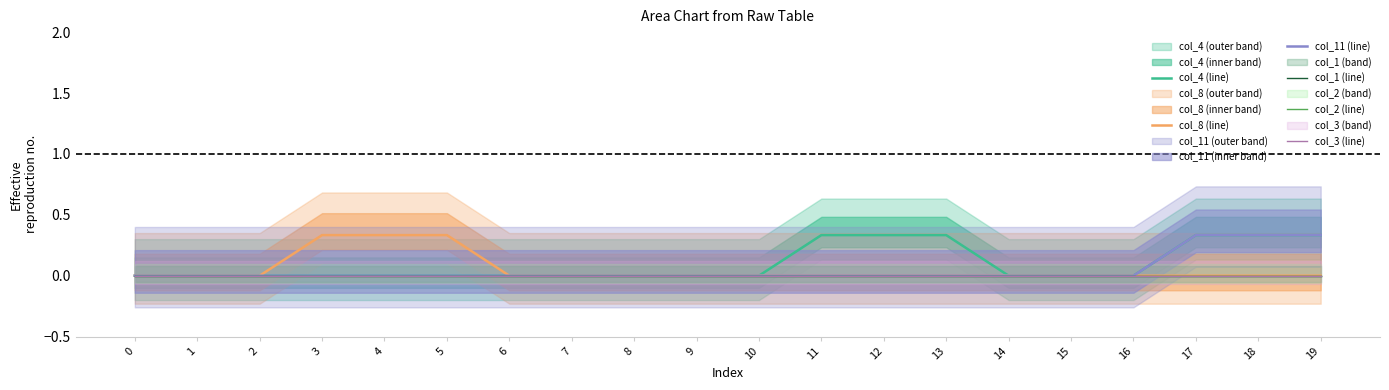

Rank the series at 11 from lowest to highest value.

col_8 (line), col_11 (line), col_1 (line), col_2 (line), col_3 (line), col_4 (line)